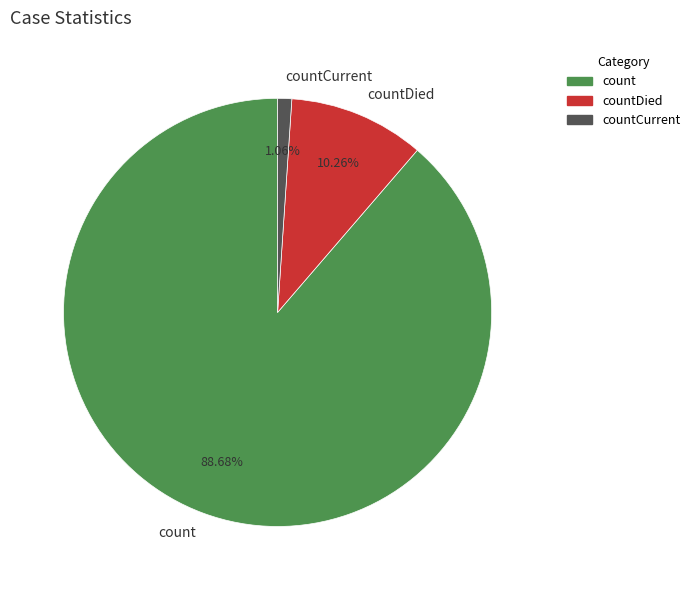

Is it true that countDied is 1% of the pie?

False